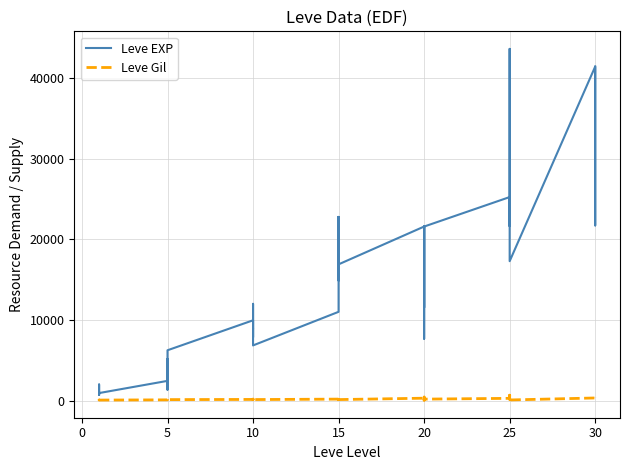

How many distinct data groups are displayed?

2